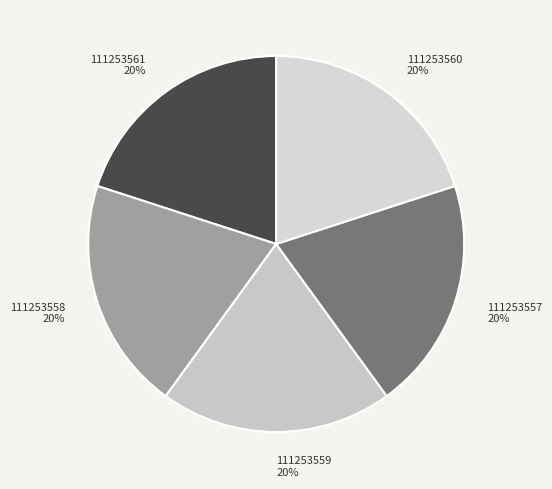

To the nearest percent, what is the combined percentage of 111253557 and 111253560?

40%